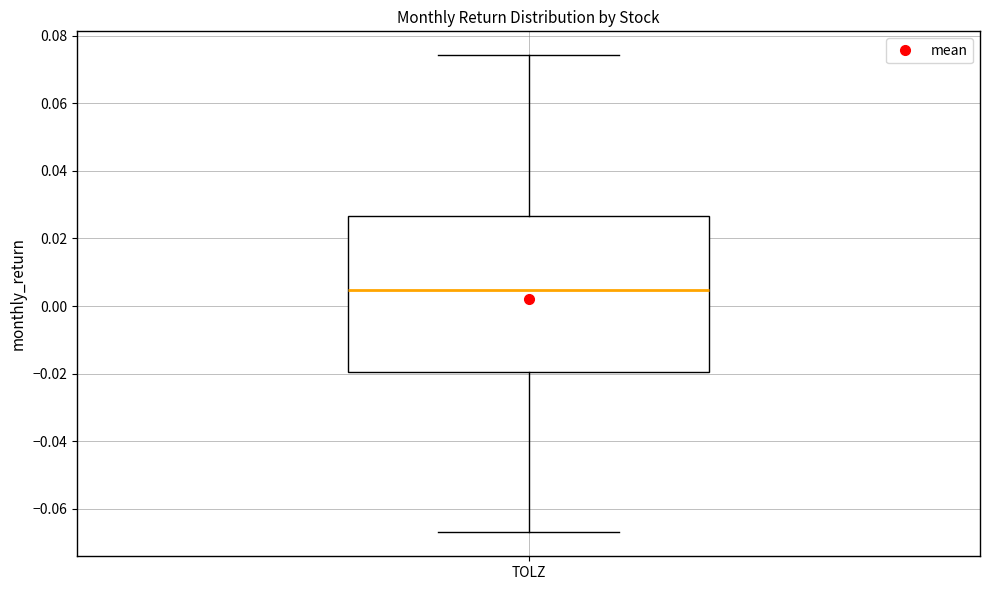

Transcribe this box plot: give where the median line is, the range the box spans, and where the two whiskers end, as read against the y-axis. The values are not printed on the chart, so give them approximately, as read against the axis.

median 0.004, box -0.020 to 0.026, whiskers -0.066 to 0.074